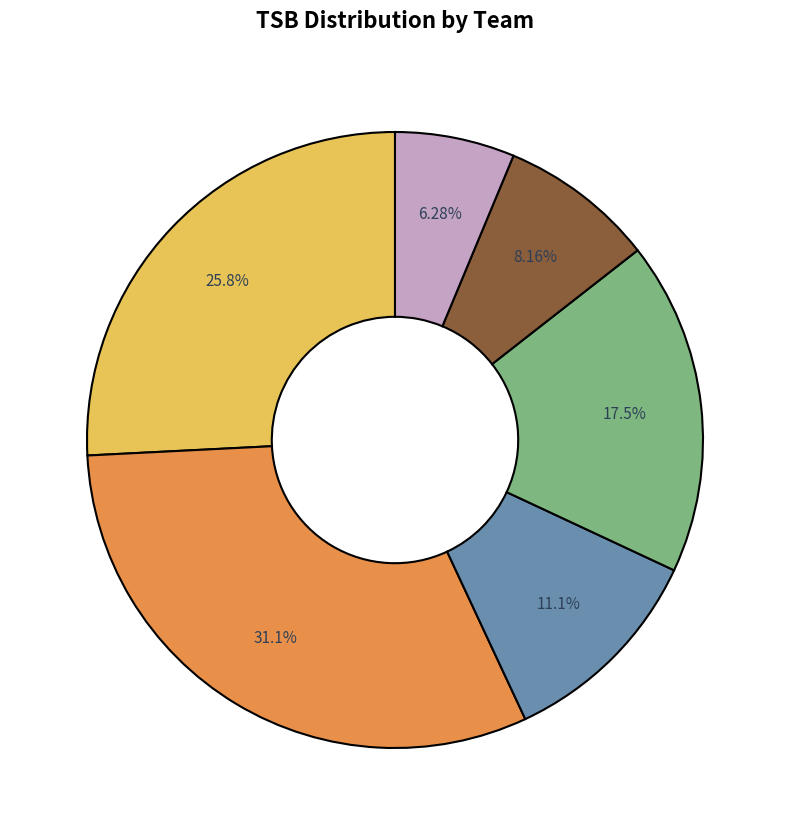

Is there a majority slice in this chart?

No